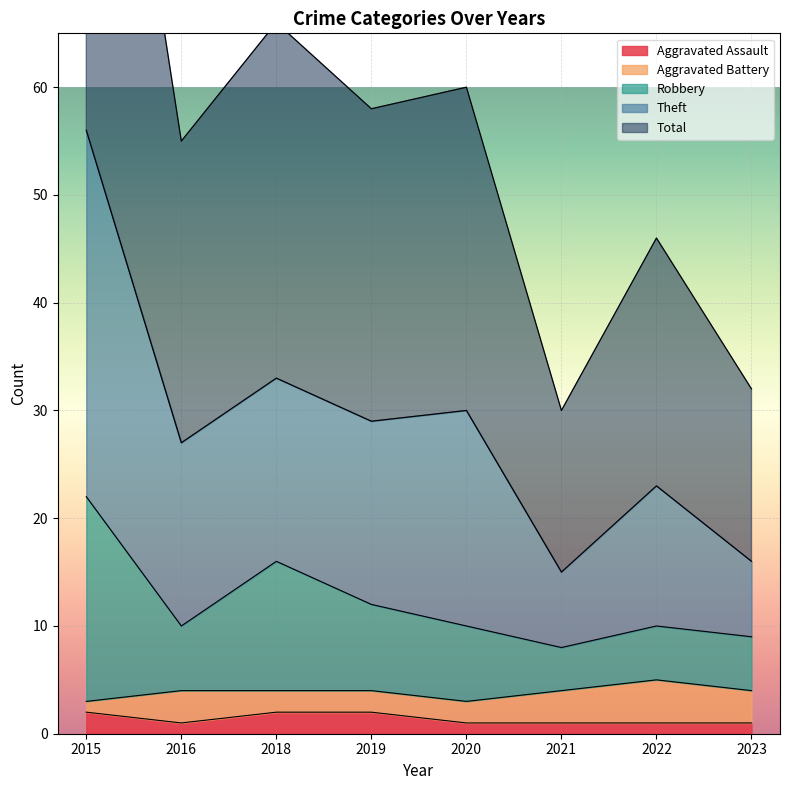

True or false: Total and Theft intersect in this chart.

False